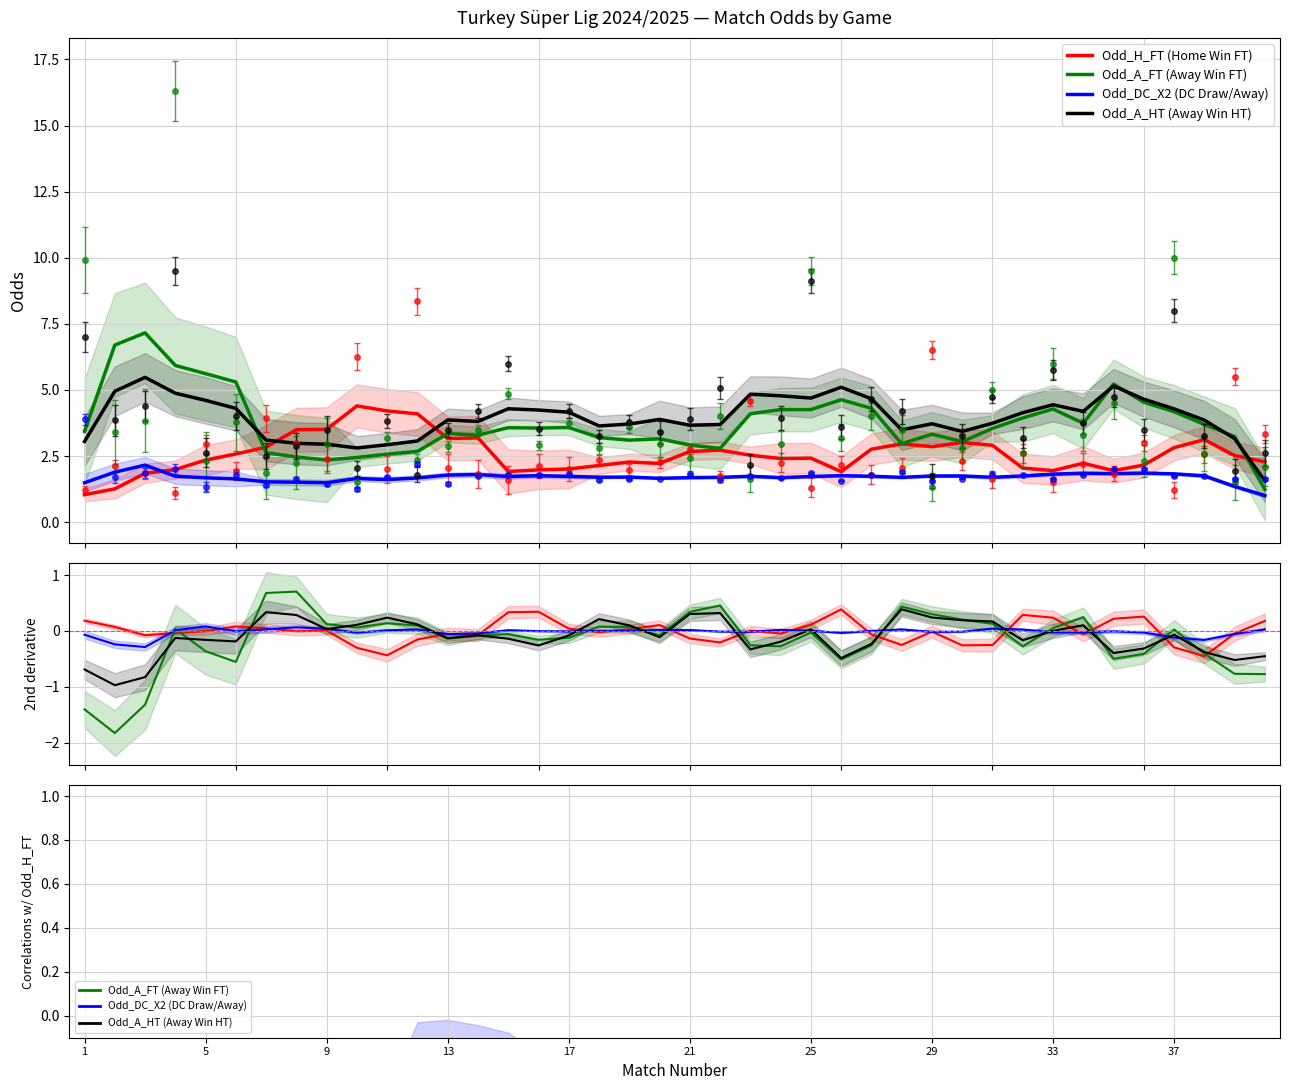

Which label corresponds to the smallest value in the chart?

1